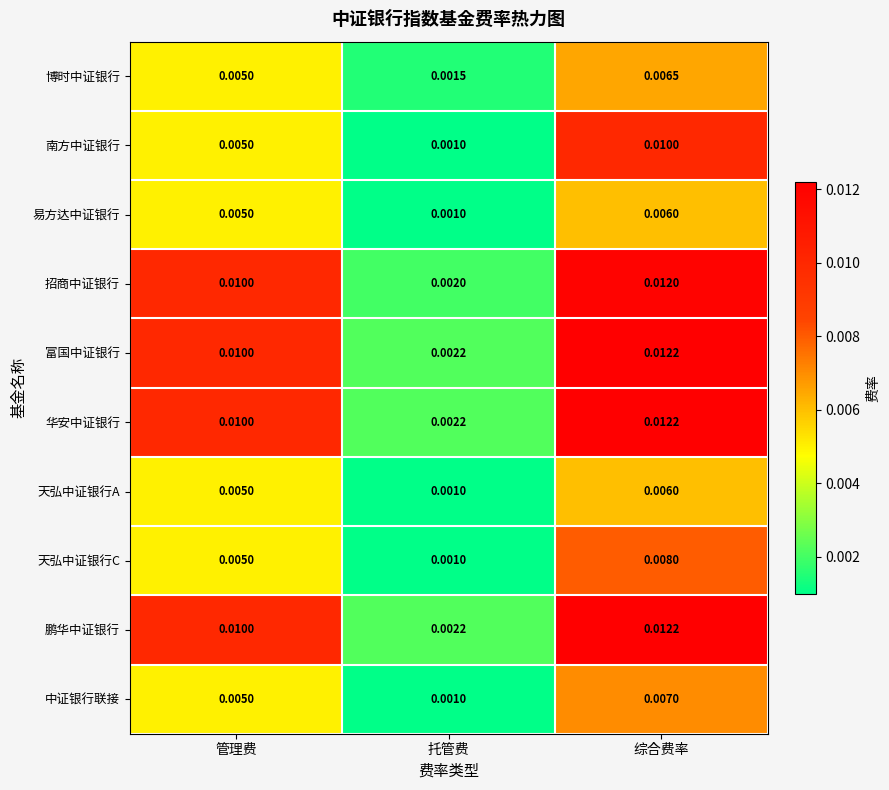

Which series changed the most between 管理费 and 托管费?

招商中证银行